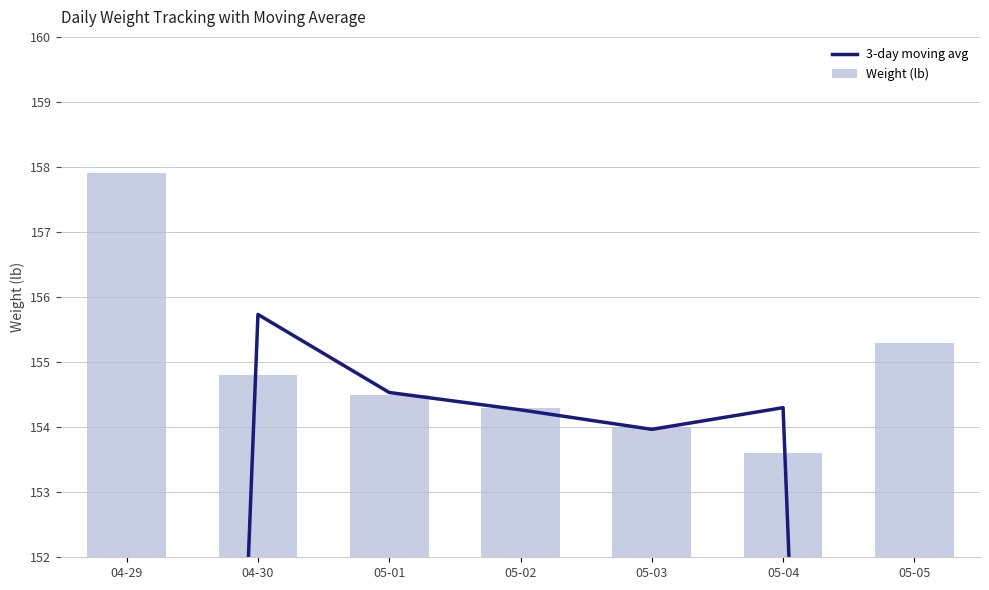

The value of Weight (lb) at 05-04 is 153.6. True or false?

True